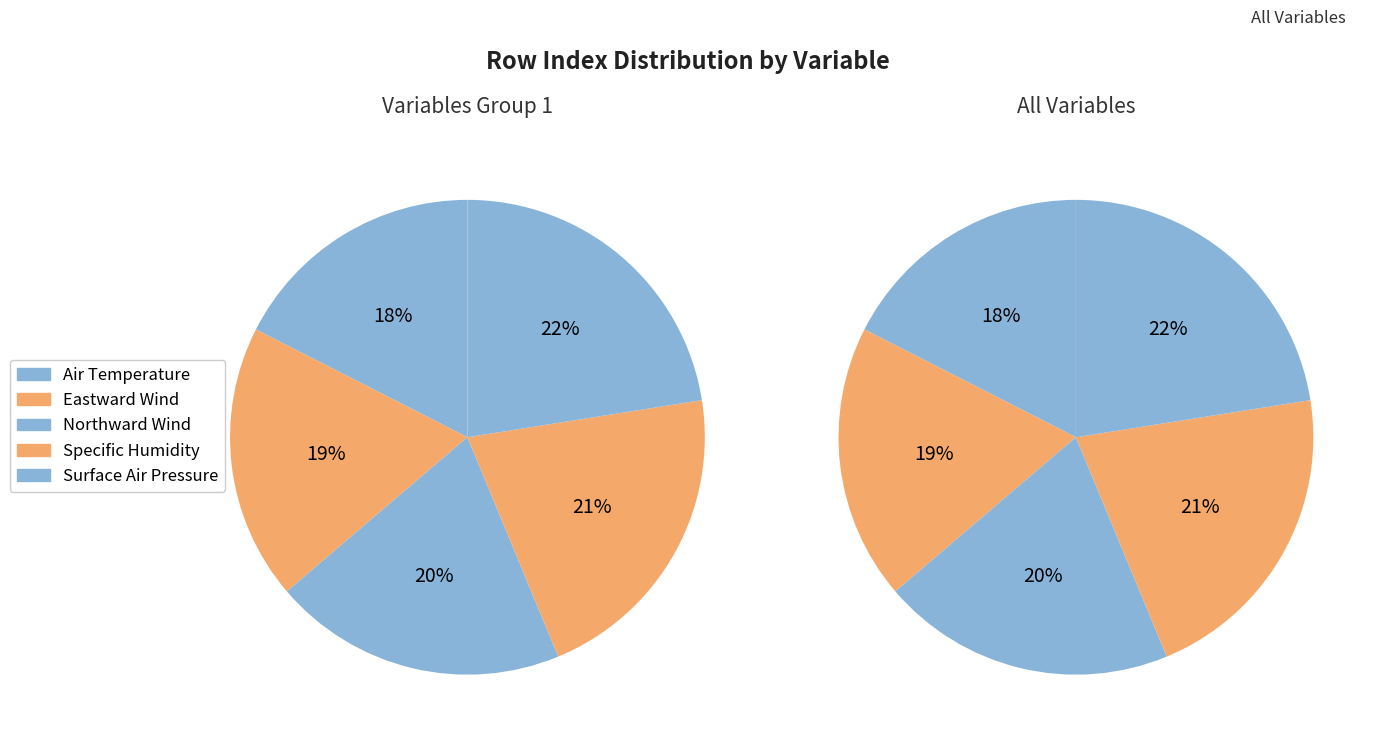

Is there a majority slice in this chart?

No